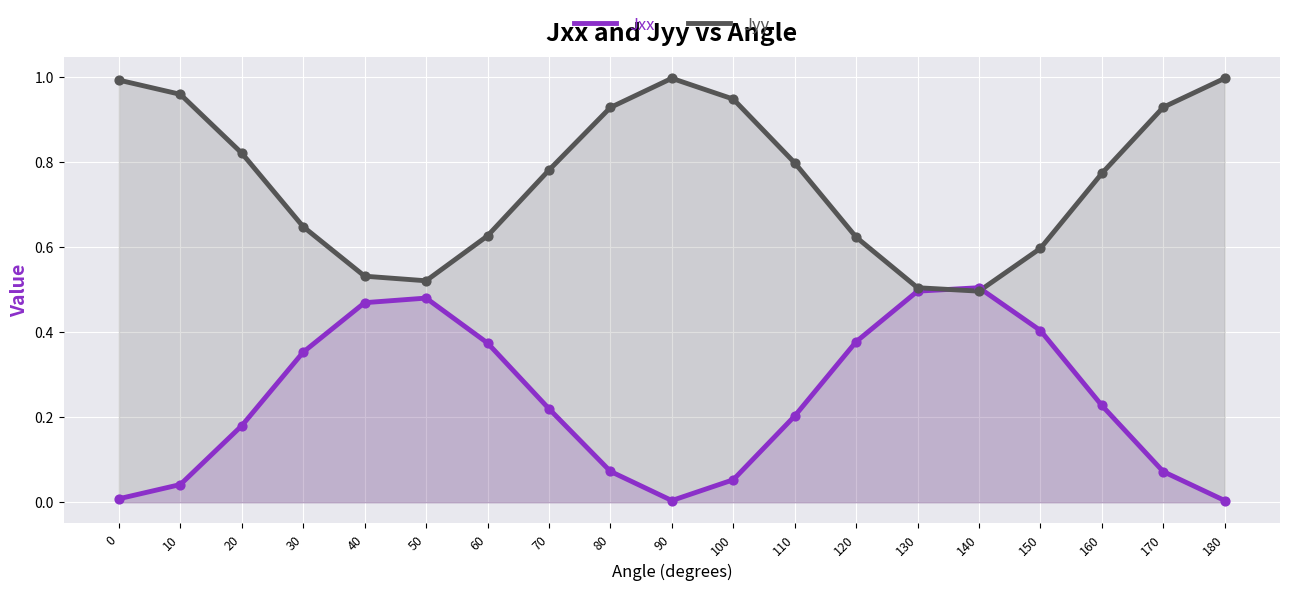

At which category is the sum across all series the highest?

170